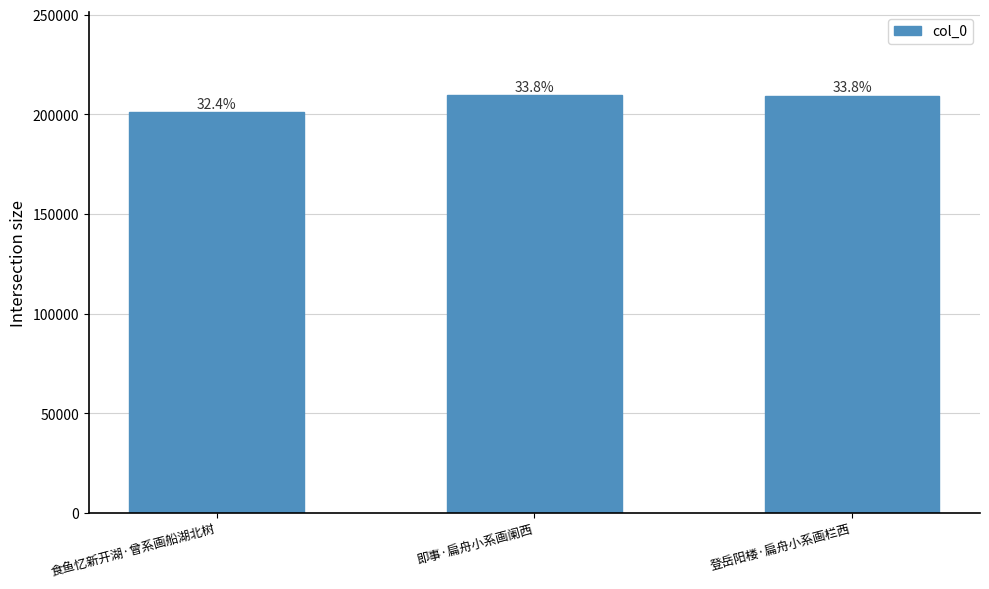

What is the label of the 3rd bar from the right?

食鱼忆新开湖·曾系画船湖北树